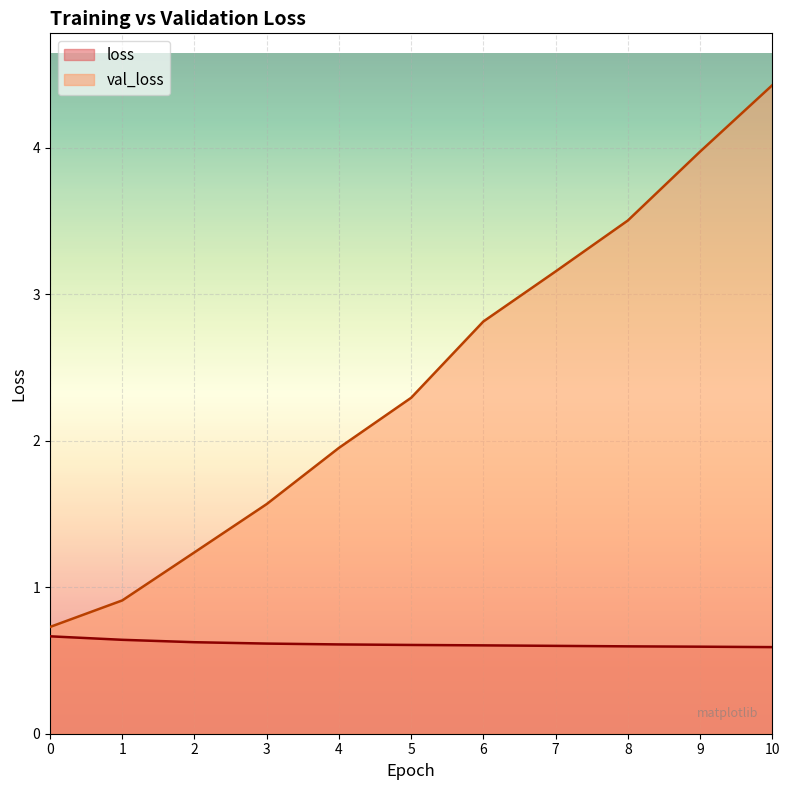

Reading left to right, extract all data points from this chart.

loss: 0=0.7	1=0.6	2=0.6	3=0.6	4=0.6	5=0.6	6=0.6	7=0.6	8=0.6	9=0.6	10=0.6
val_loss: 0=0.7	1=0.9	2=1.2	3=1.6	4=2.0	5=2.3	6=2.8	7=3.2	8=3.5	9=4.0	10=4.4